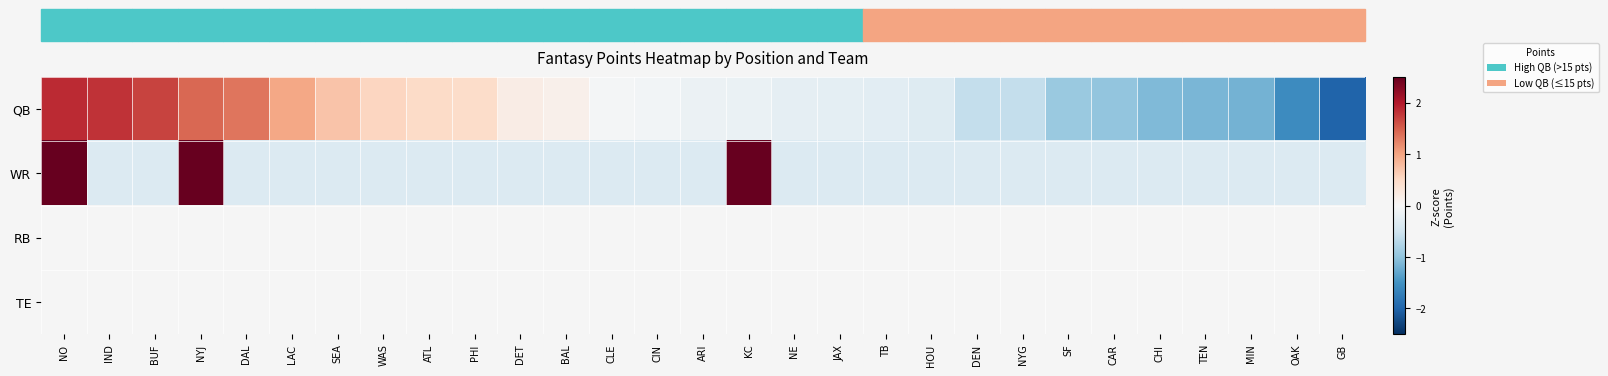

List the series in order of their peak value, highest first.

WR, RB, TE, QB